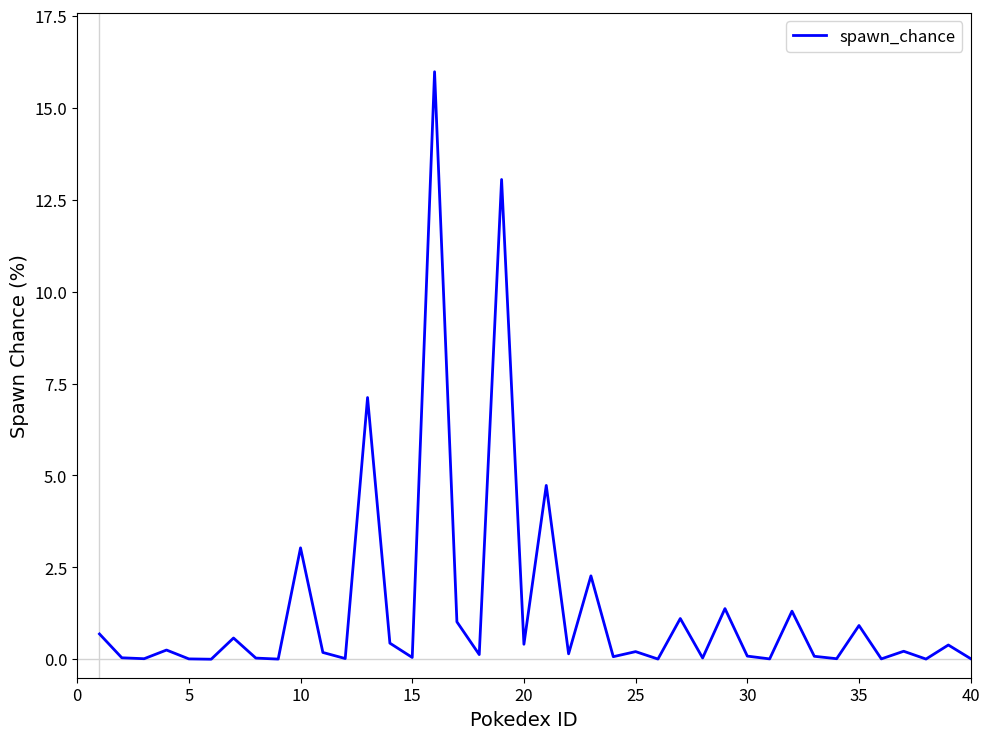

What is the maximum value shown in the chart?

16.0